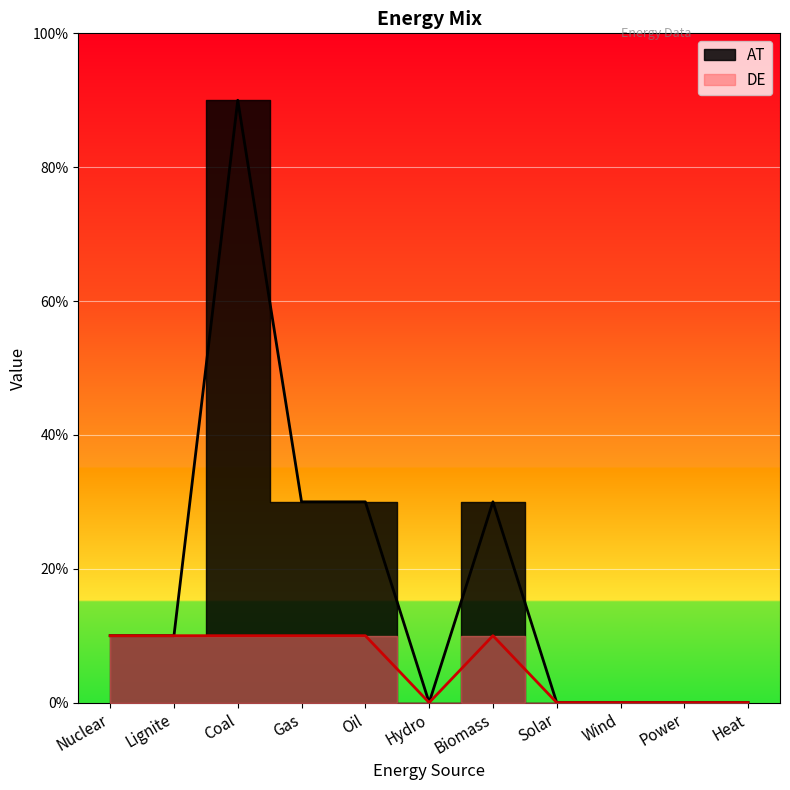

List the series in order of their overall mean, lowest first.

DE, AT